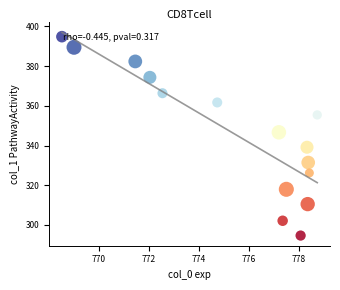

What is the range of X values (max minus min)?

10.2